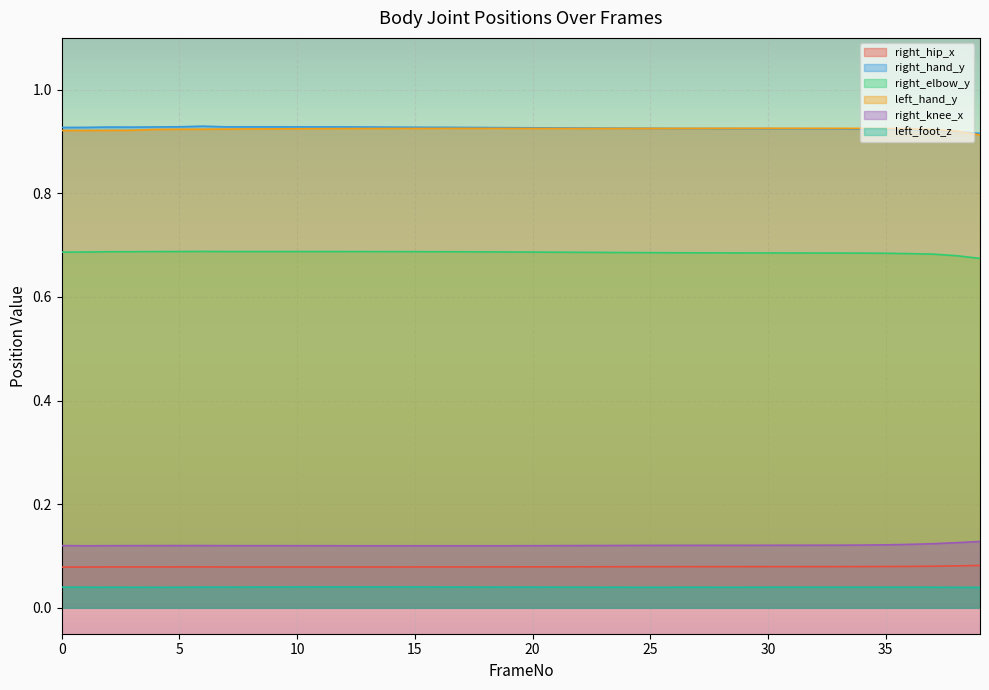

What are all the series names shown in the legend?

right_hip_x, right_hand_y, right_elbow_y, left_hand_y, right_knee_x, left_foot_z